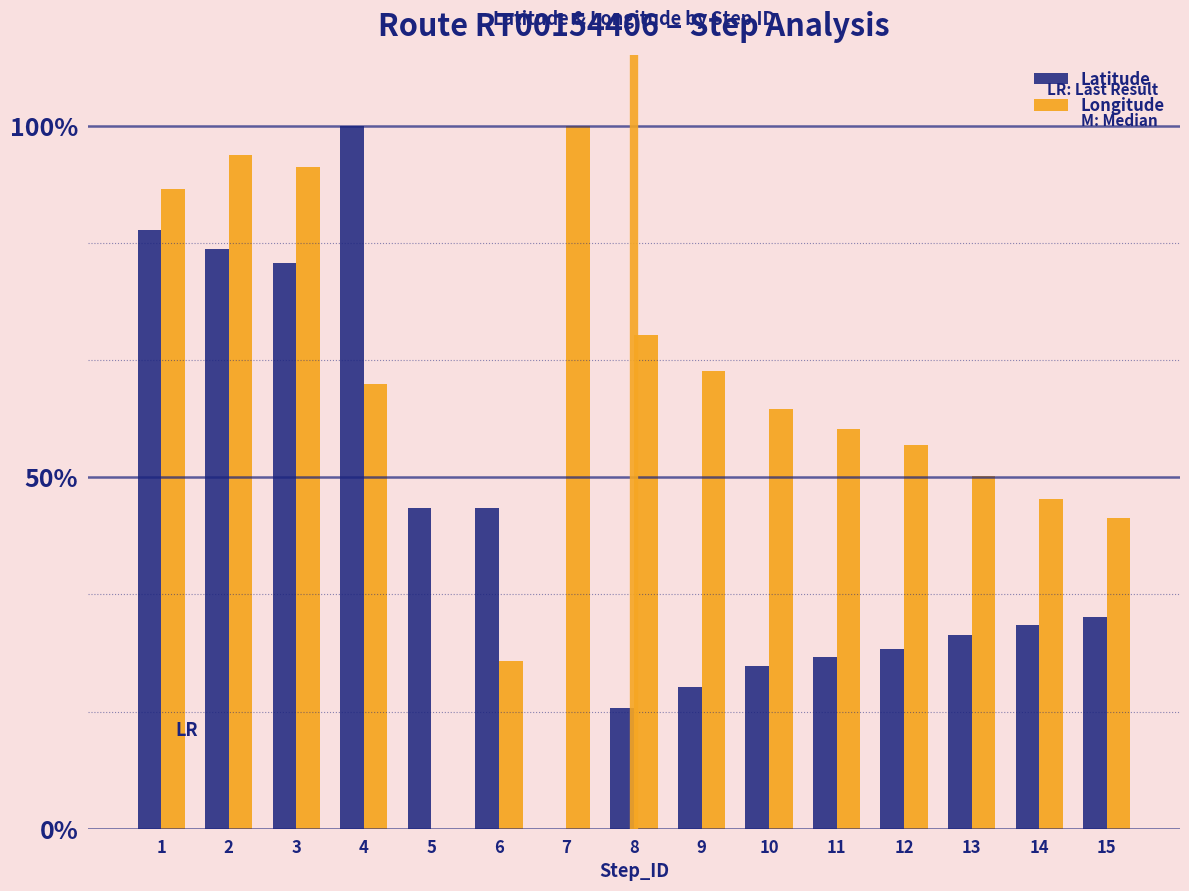

Between 5 and 14, which series saw the biggest shift?

Longitude